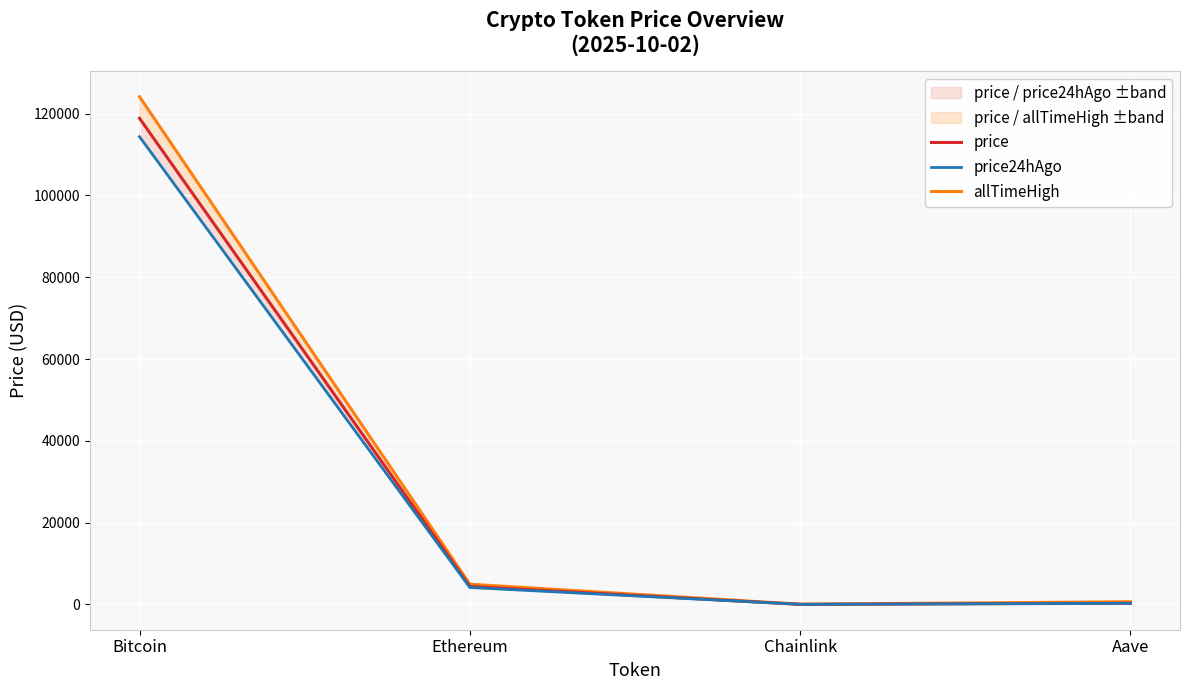

Count the number of data series in this chart.

3